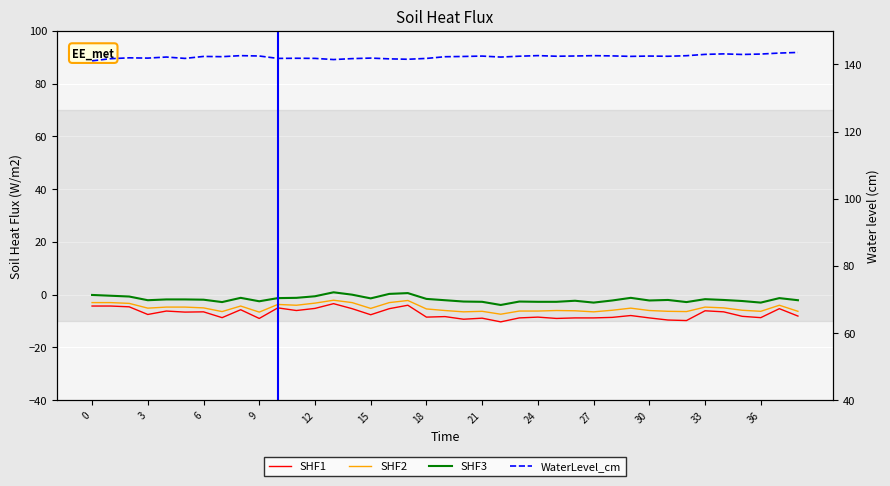

Is the value of SHF1 at 29 greater than the value of SHF2 at 29?

No